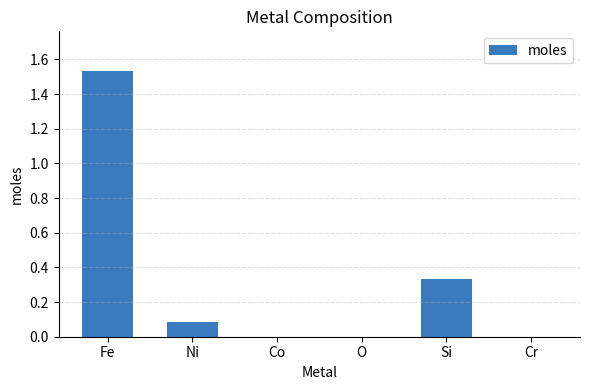

True or false: the data shows 0.0 at Ni.

False